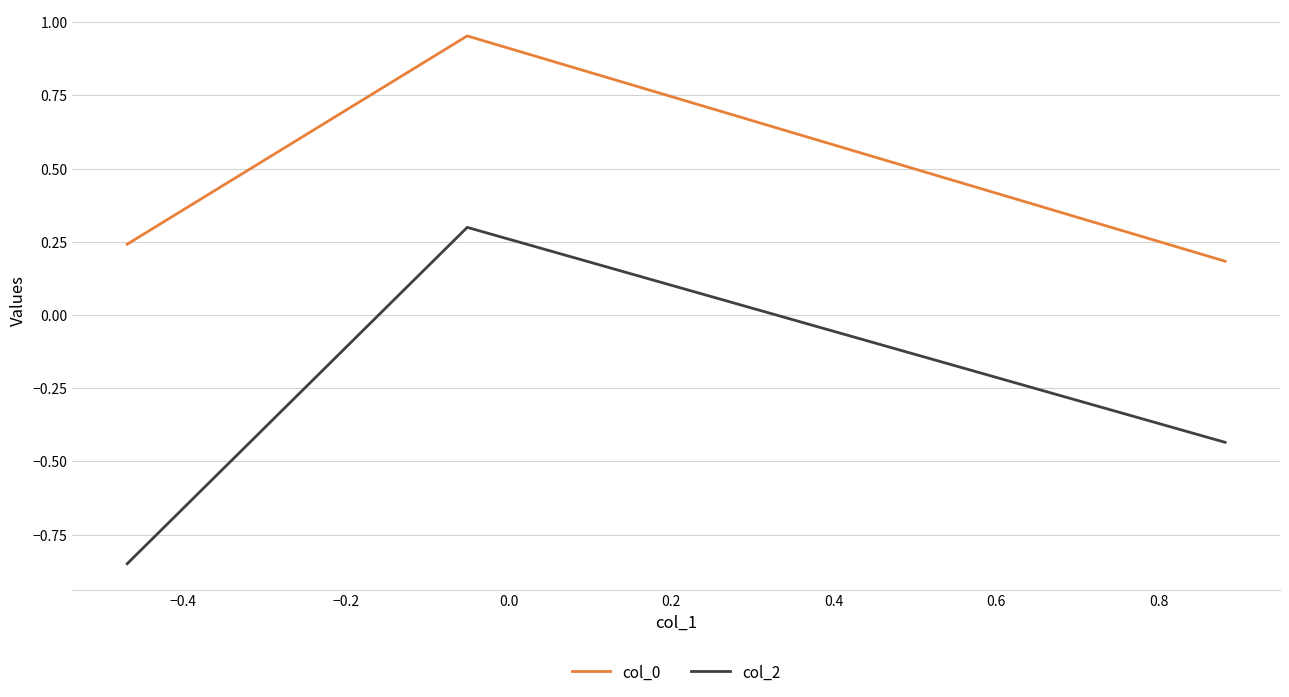

Rank the series by their average value, from highest to lowest.

col_0, col_2